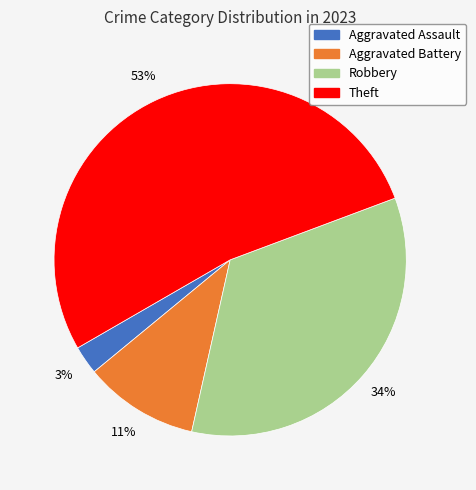

The Robbery slice represents 34% of the pie. True or false?

True